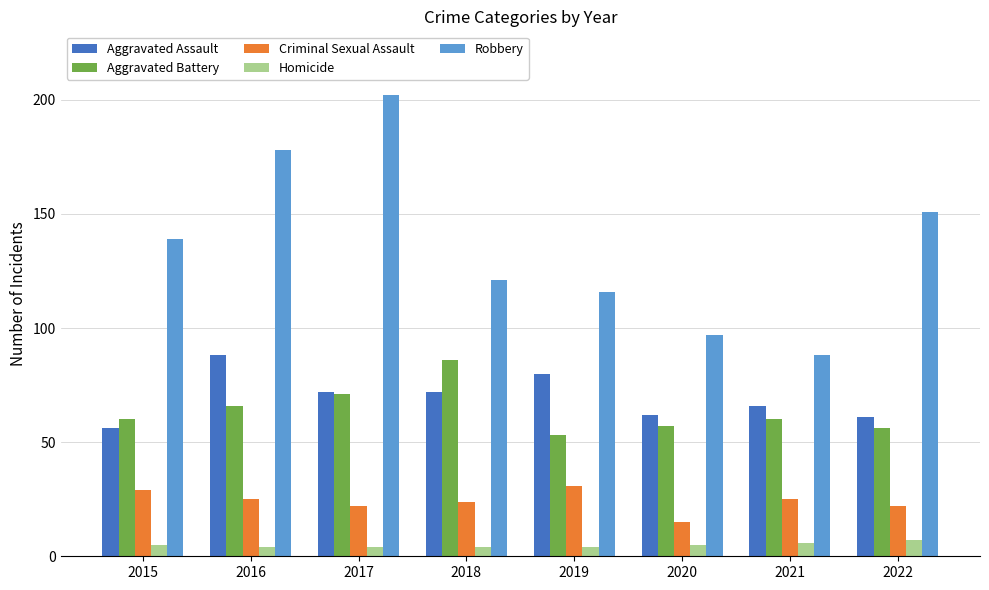

What is the total value across all series at 2021?

245